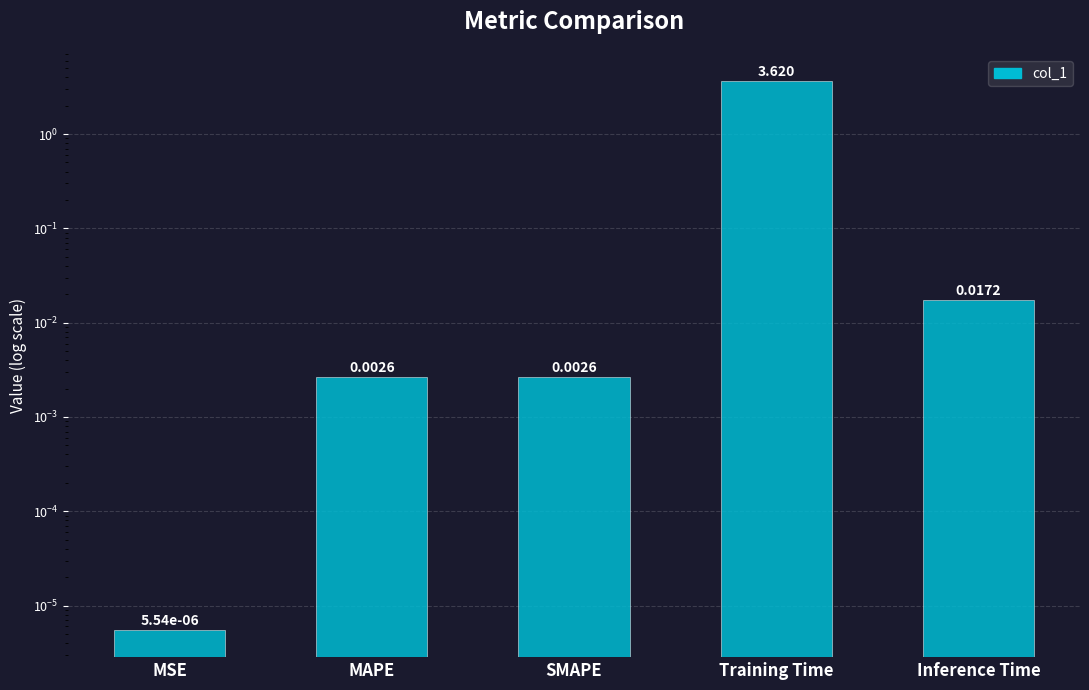

The value at MSE is 0.0. True or false?

True